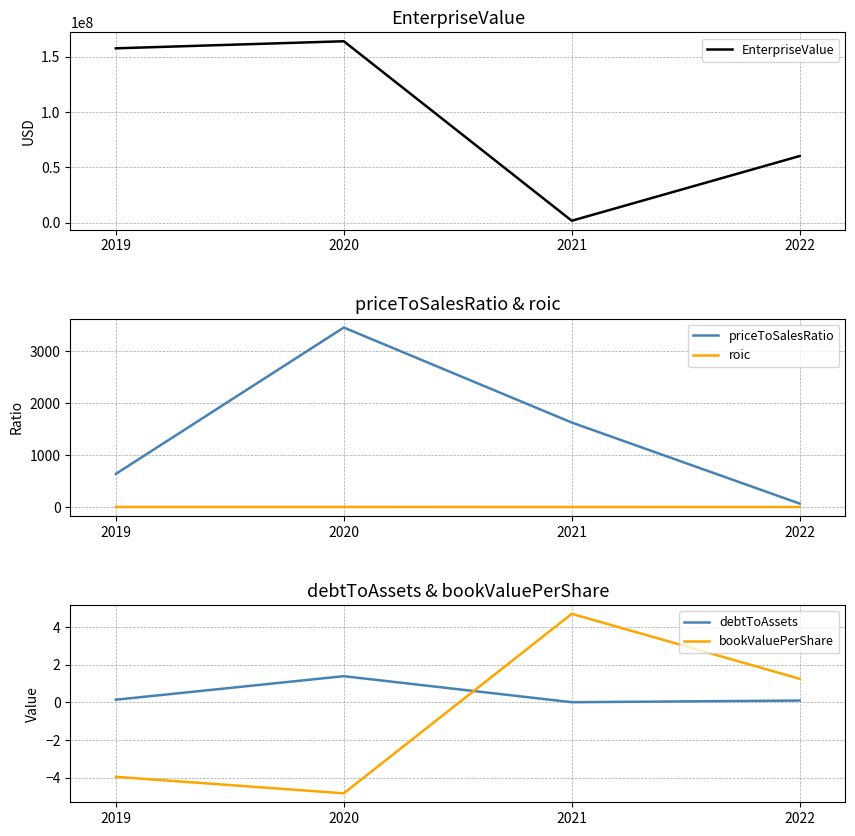

In EnterpriseValue, how many points are lower than both neighbors (excluding endpoints)?

1